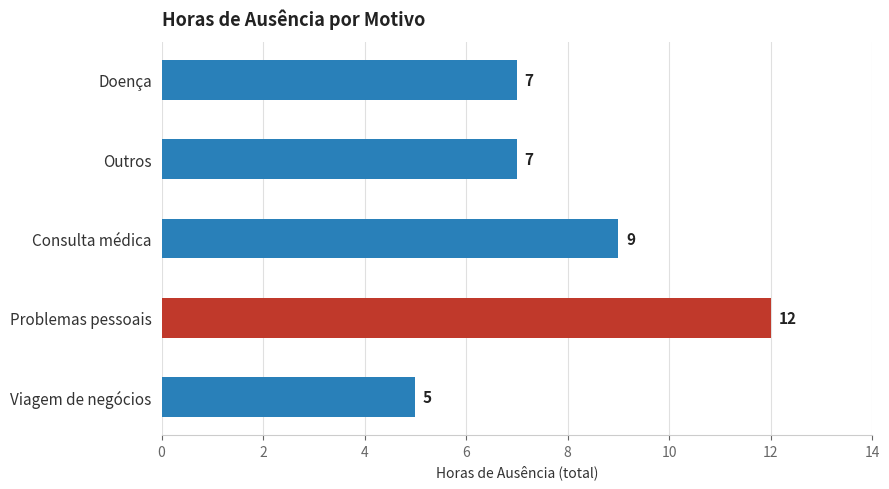

What is the change in value from Consulta médica to Problemas pessoais?

+3